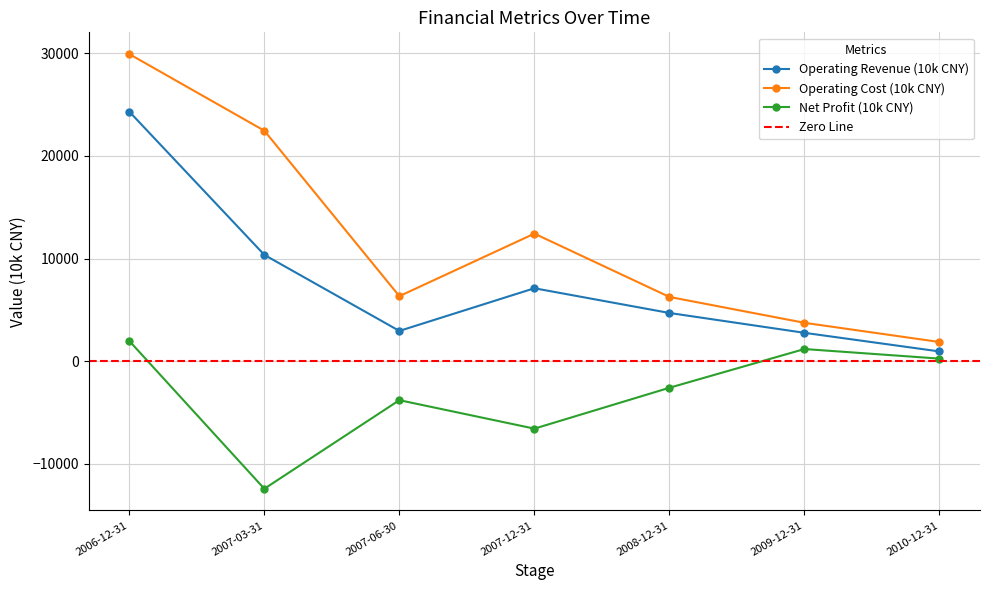

How many values in Net Profit (10k CNY) are below zero?

4